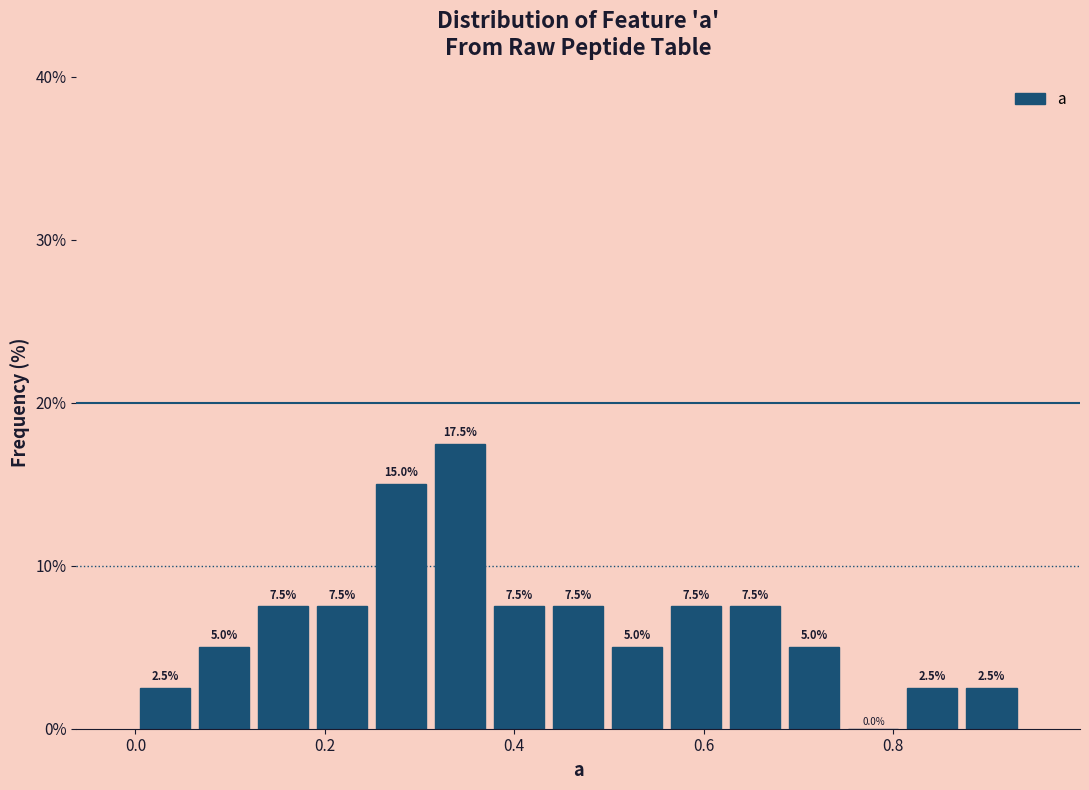

Read against the x-axis, roughly where is the centre of the tallest bar?

0.34